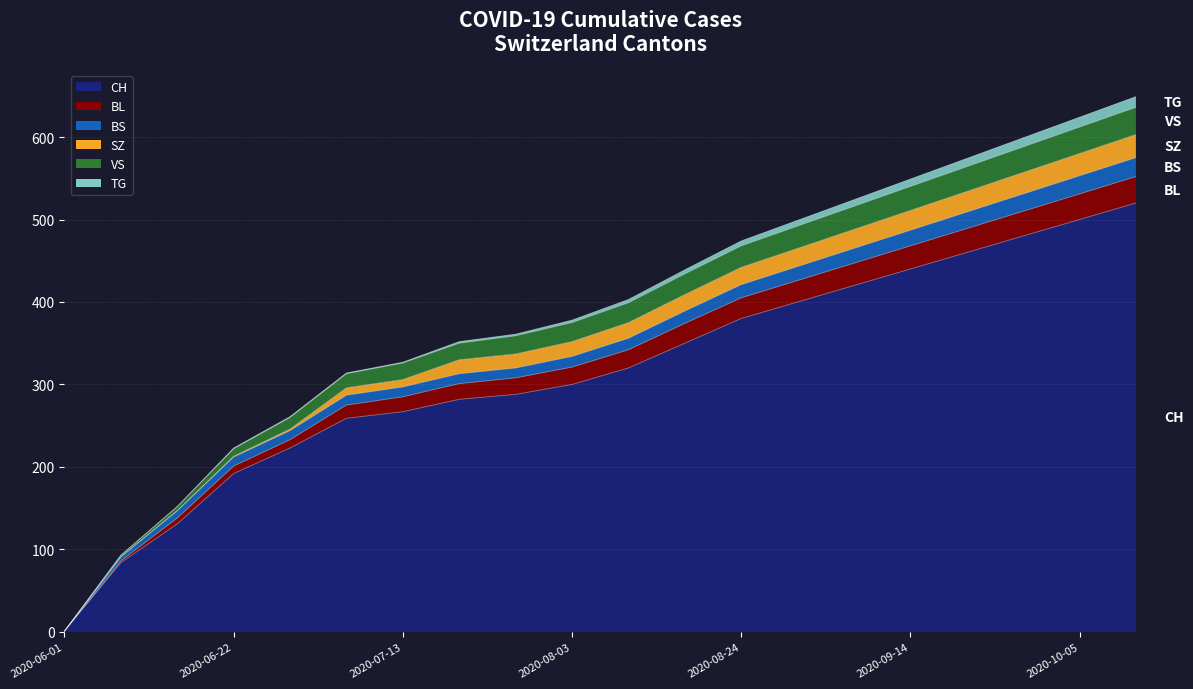

Where does the BS series first go above 356?

2020-08-17